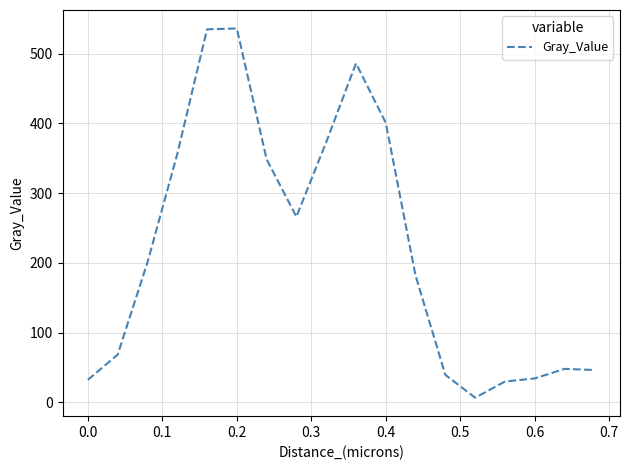

What is the greatest value displayed?

536.3